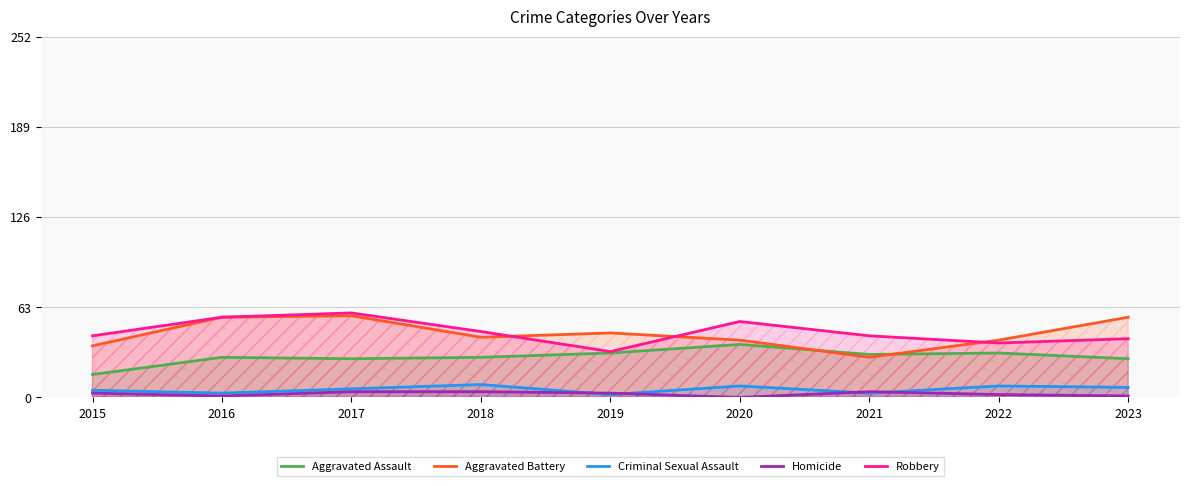

Does the chart display data point markers on the line(s)?

No